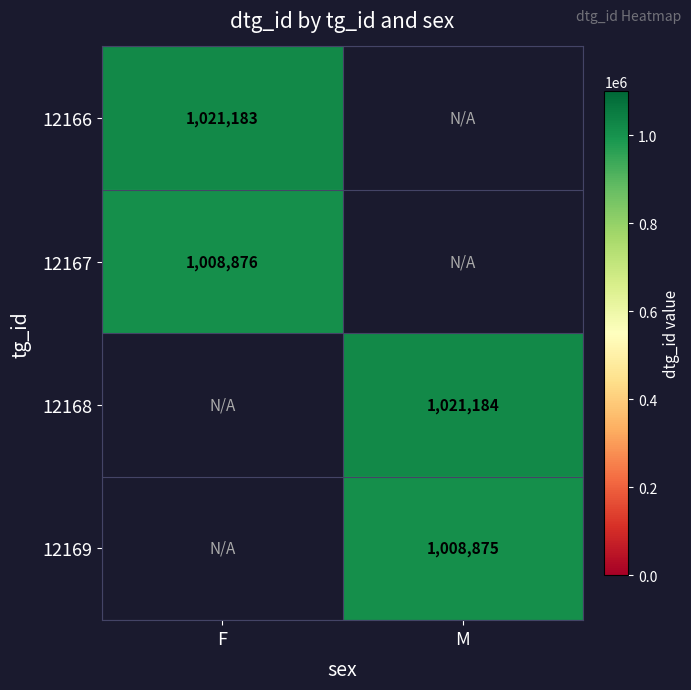

The 12169 series shows 1753957 at M. True or false?

False